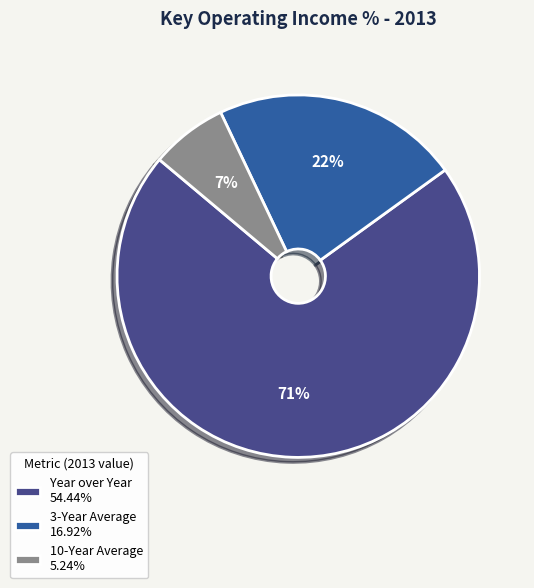

Is 3-Year Average the majority of the pie?

No